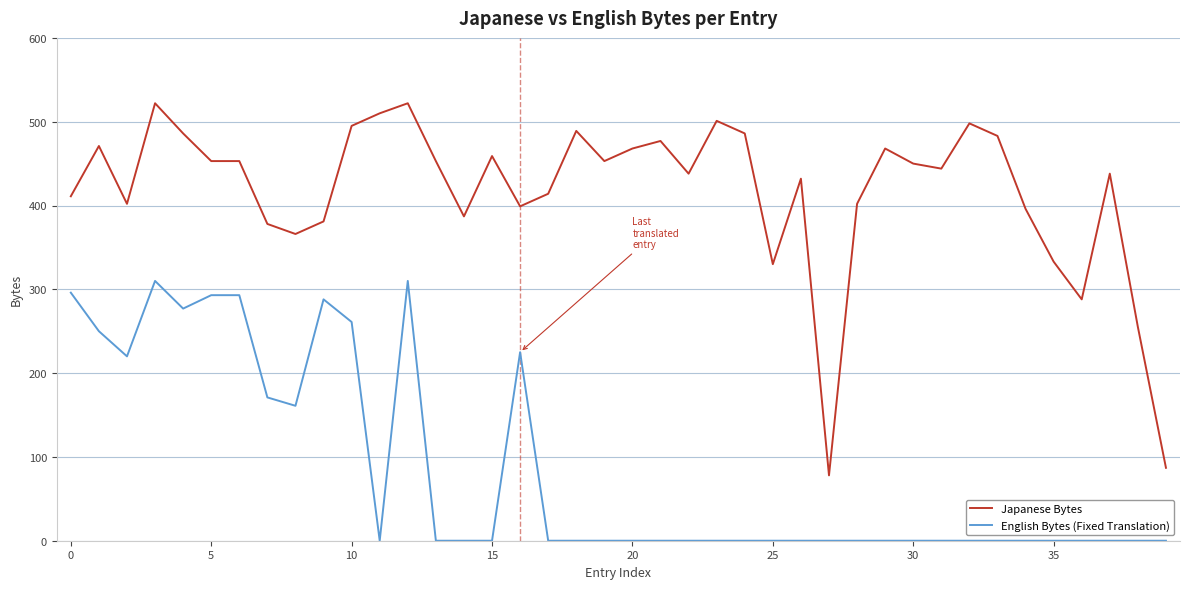

Which series has the largest range (max minus min)?

Japanese Bytes